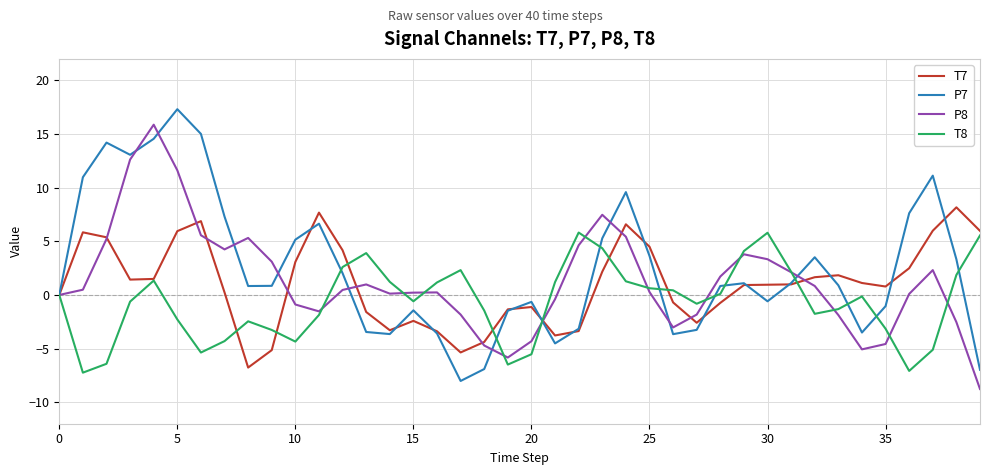

Rank the series by their maximum value, from highest to lowest.

P7, P8, T7, T8